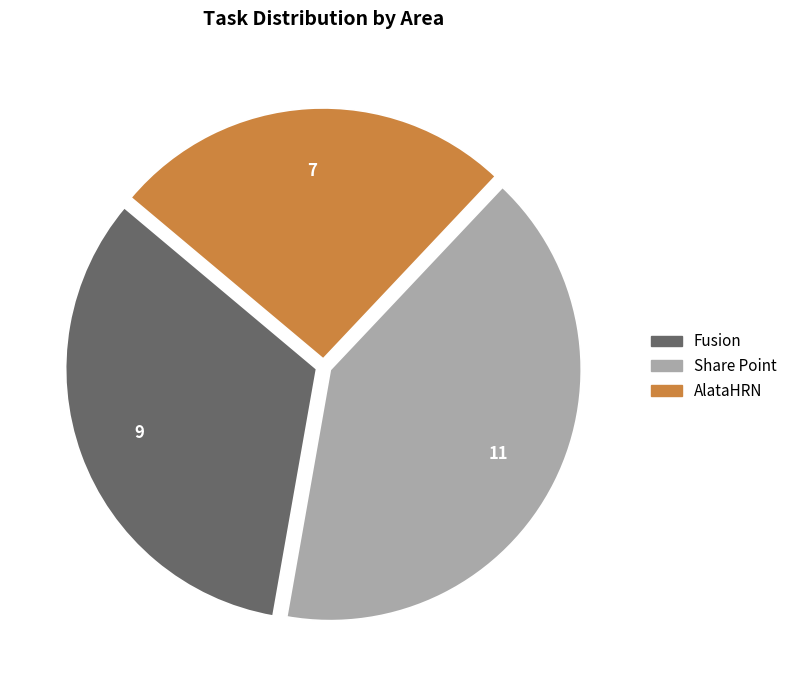

Which has a higher value, Fusion or Share Point?

Share Point